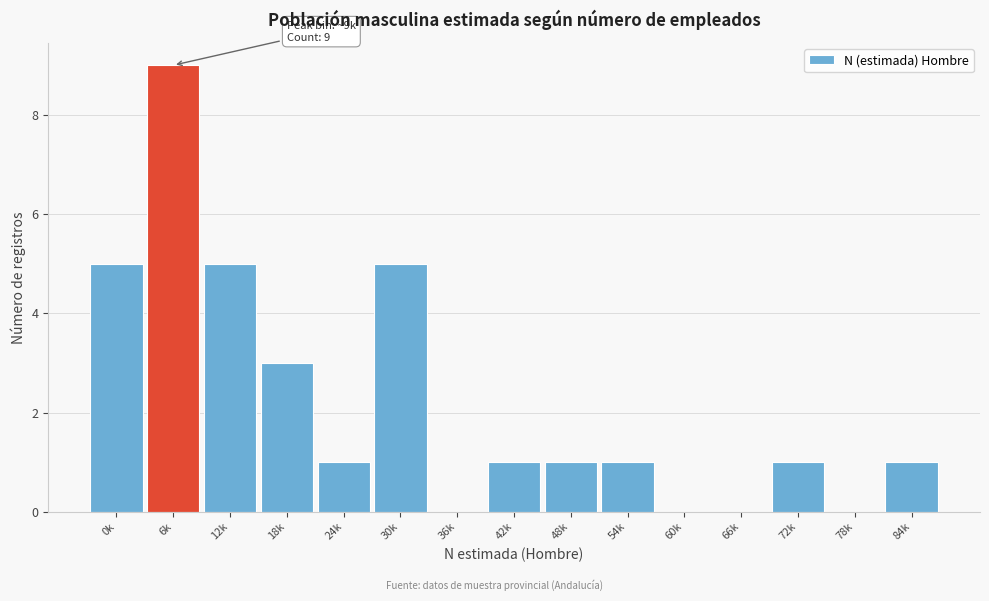

Reading left to right, list all the values displayed in this chart.

0k=5	6k=9	12k=5	18k=3	24k=1	30k=5	36k=0	42k=1	48k=1	54k=1	60k=0	66k=0	72k=1	78k=0	84k=1